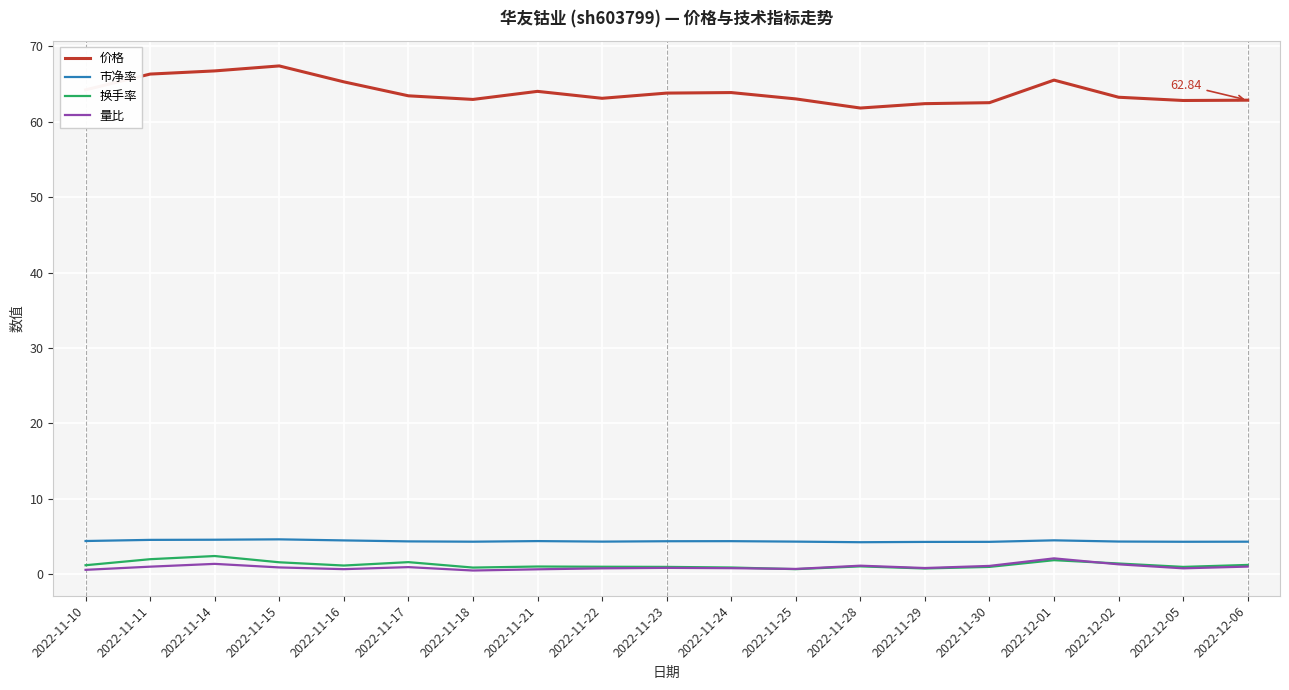

Which series has the widest spread of values?

价格